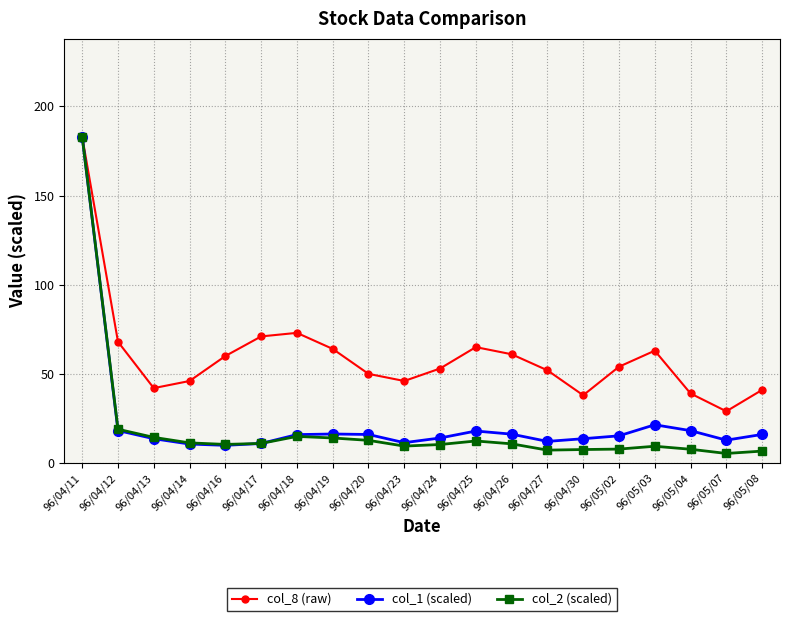

How many data points in col_8 (raw) are above 54?

9